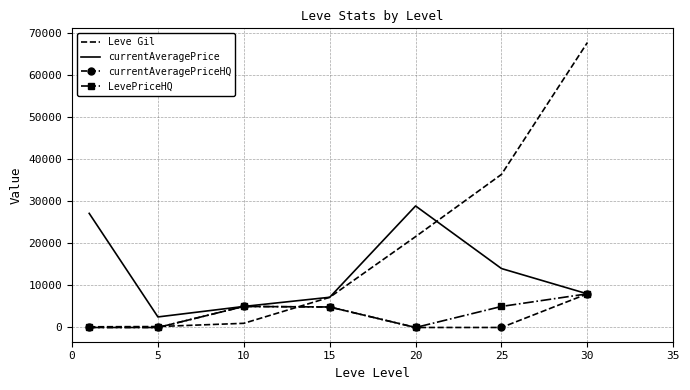

Which series has the largest range (max minus min)?

Leve Gil